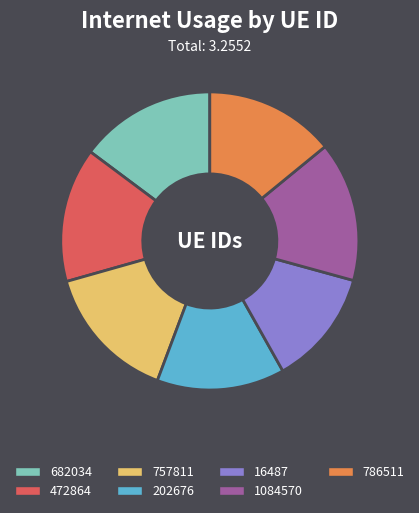

Which slice is the smallest?

16487